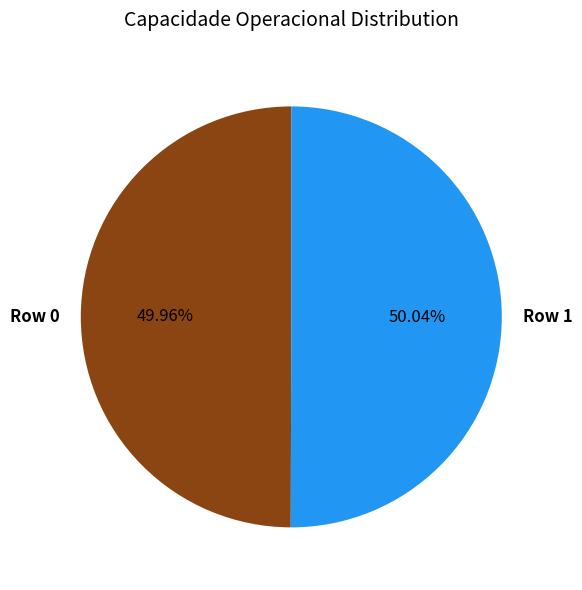

To the nearest percent, what percentage of the pie is Row 0?

50%